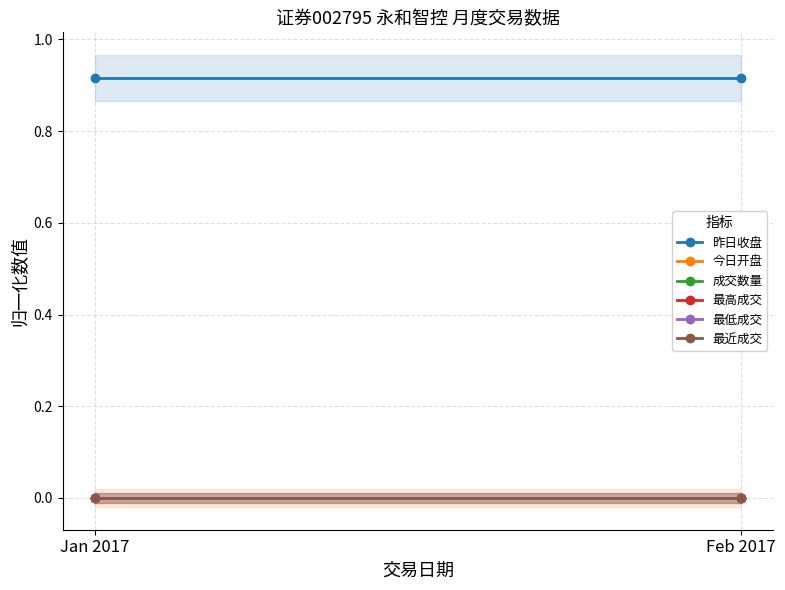

Rank the series by their maximum value, from highest to lowest.

昨日收盘, 今日开盘, 成交数量, 最高成交, 最低成交, 最近成交